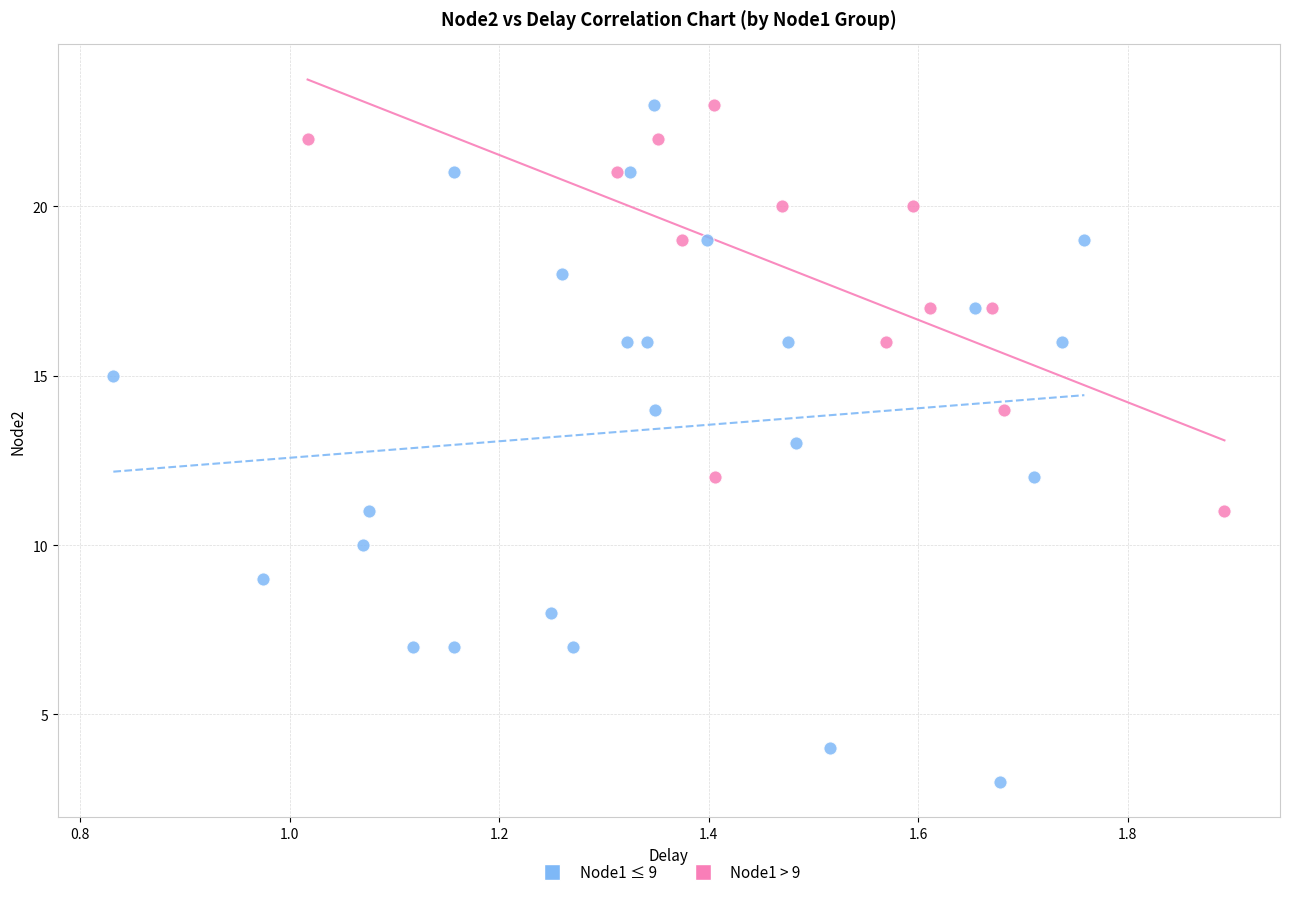

Which series has the widest spread of Y values?

Node1 ≤ 9